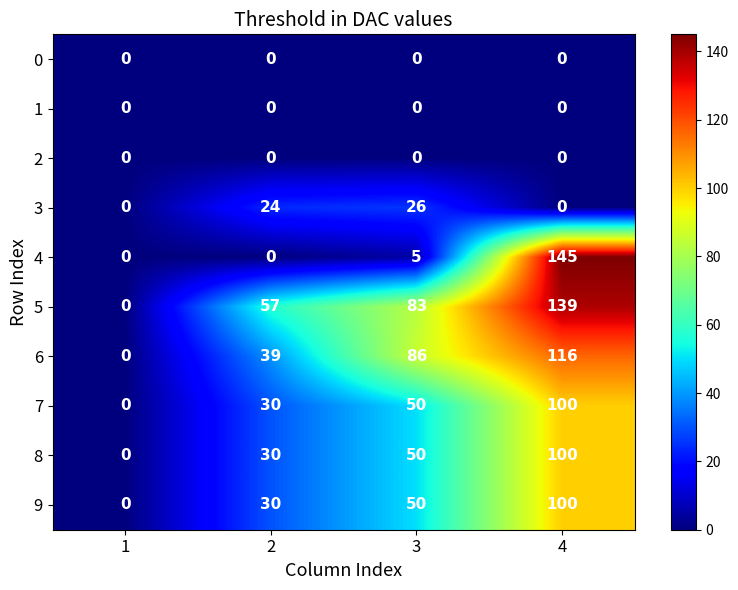

Between 1 and 4, which series saw the biggest shift?

4